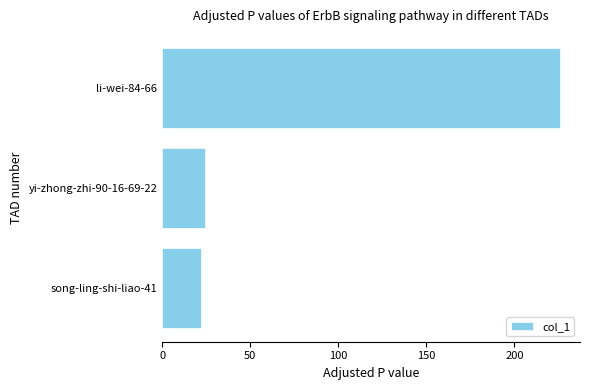

Which has a higher value, song-ling-shi-liao-41 or li-wei-84-66?

li-wei-84-66